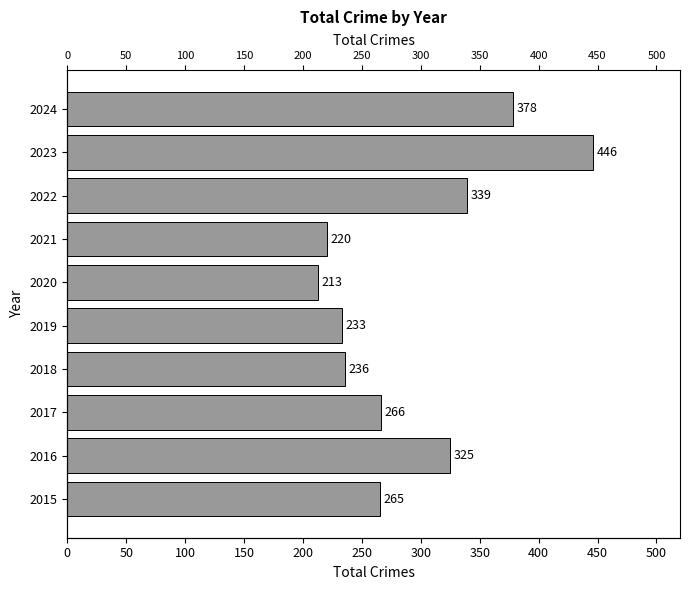

What is the sum of all values?

2921